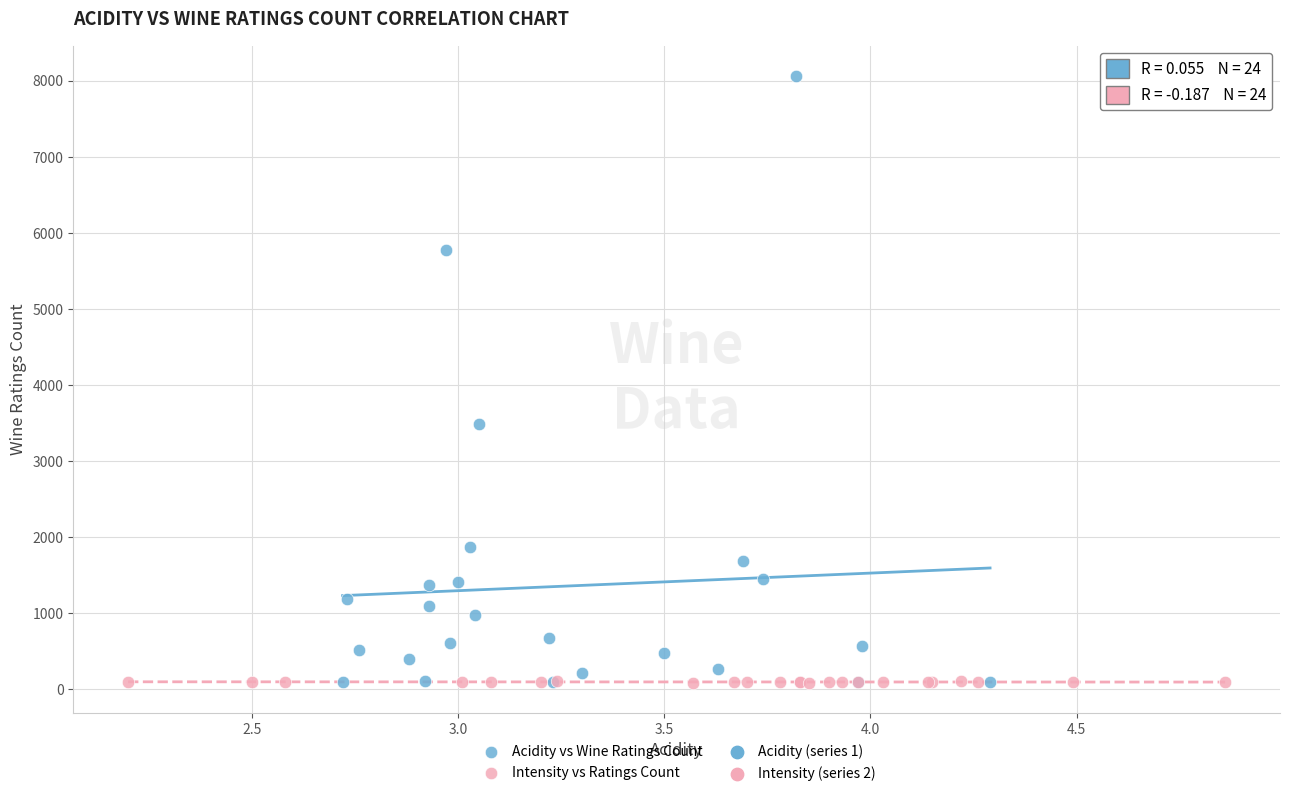

Which series has the largest Y range (max minus min)?

Acidity vs Wine Ratings Count